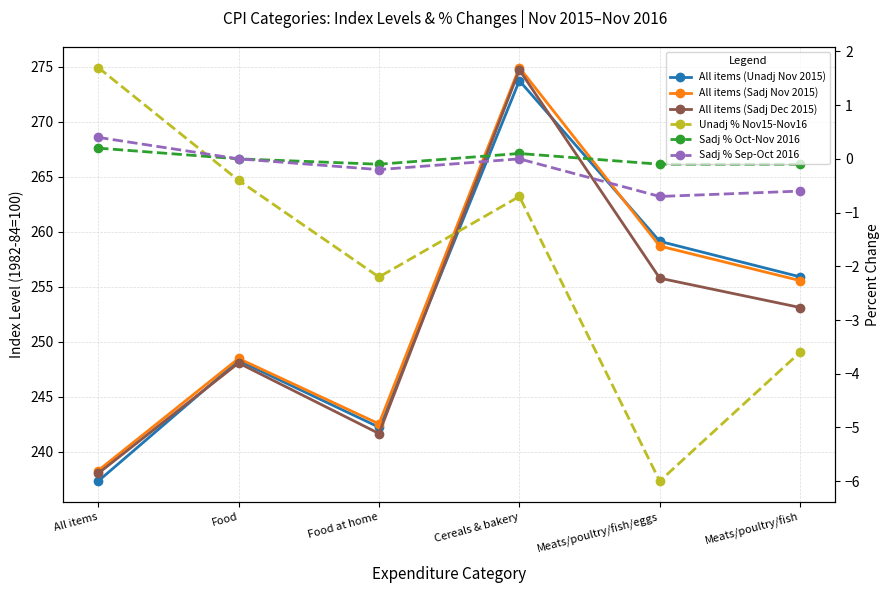

Reading left to right, list all the values displayed in this chart.

All items (Unadj Nov 2015): All items=237.3	Food=248.3	Food at home=242.2	Cereals & bakery=273.8	Meats/poultry/fish/eggs=259.1	Meats/poultry/fish=255.9
All items (Sadj Nov 2015): All items=238.3	Food=248.5	Food at home=242.5	Cereals & bakery=274.9	Meats/poultry/fish/eggs=258.7	Meats/poultry/fish=255.6
All items (Sadj Dec 2015): All items=238.0	Food=248.1	Food at home=241.7	Cereals & bakery=274.7	Meats/poultry/fish/eggs=255.8	Meats/poultry/fish=253.1
Unadj % Nov15-Nov16: All items=1.7	Food=-0.4	Food at home=-2.2	Cereals & bakery=-0.7	Meats/poultry/fish/eggs=-6.0	Meats/poultry/fish=-3.6
Sadj % Oct-Nov 2016: All items=0.2	Food=0.0	Food at home=-0.1	Cereals & bakery=0.1	Meats/poultry/fish/eggs=-0.1	Meats/poultry/fish=-0.1
Sadj % Sep-Oct 2016: All items=0.4	Food=0.0	Food at home=-0.2	Cereals & bakery=0.0	Meats/poultry/fish/eggs=-0.7	Meats/poultry/fish=-0.6